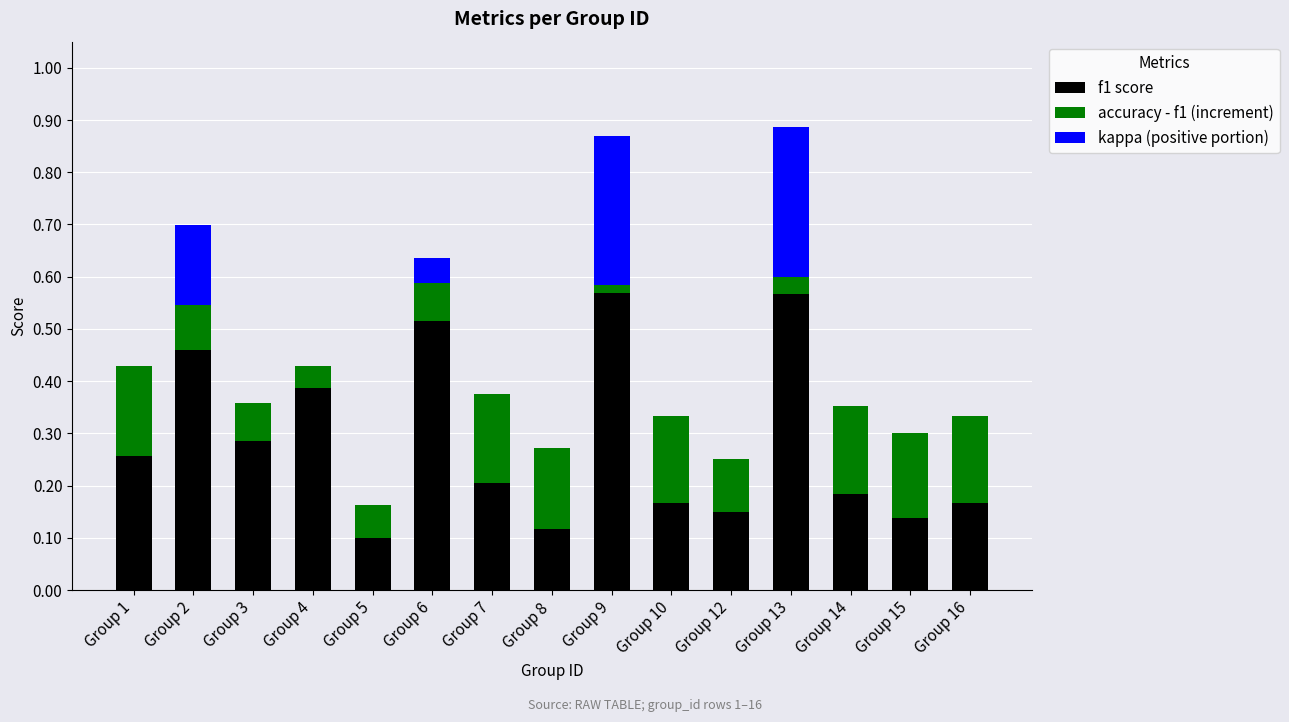

At which category is the sum across all series the highest?

Group 13